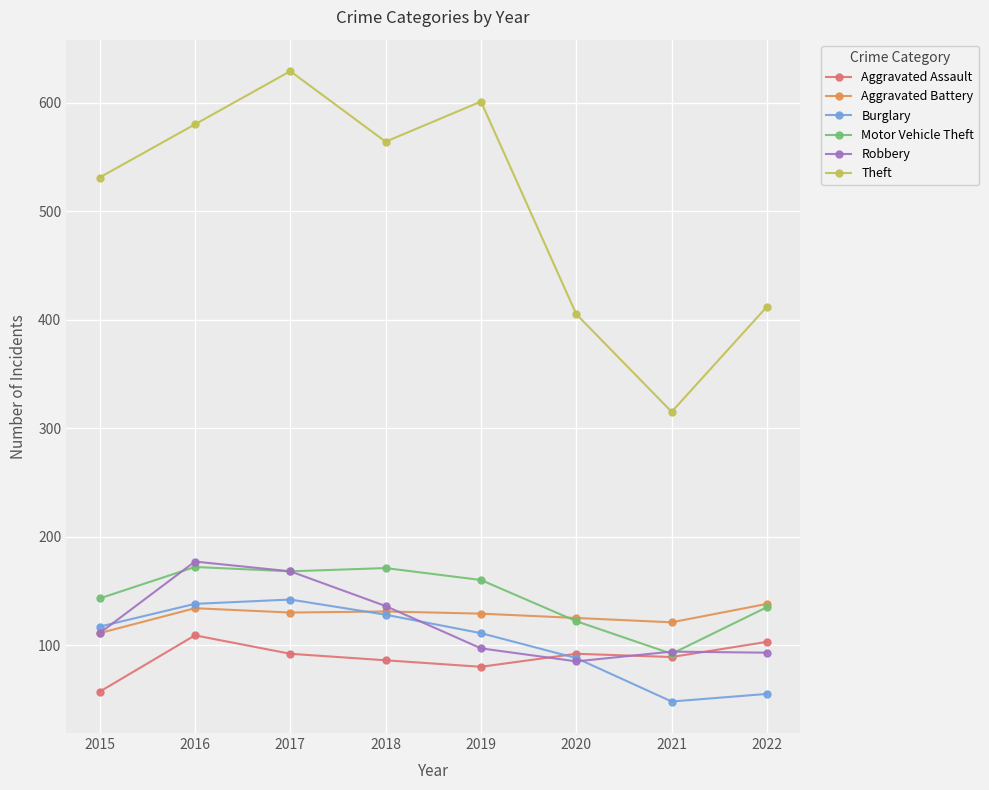

Which label corresponds to the largest value in the chart?

2017